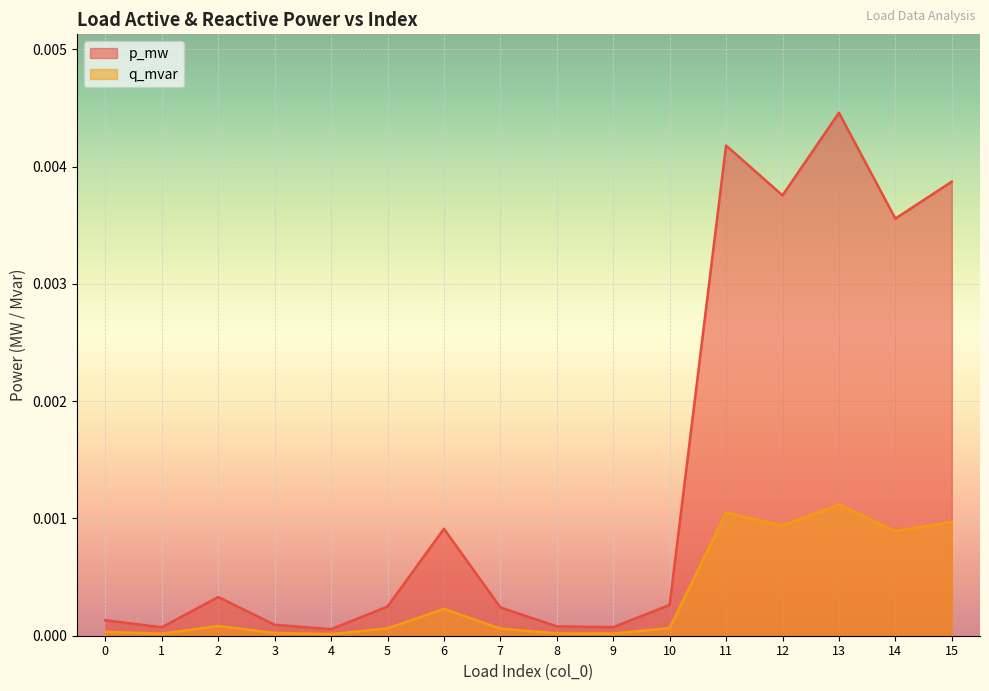

List the labels in order of p_mw value, smallest first.

4, 1, 9, 8, 3, 0, 7, 5, 10, 2, 6, 14, 12, 15, 11, 13